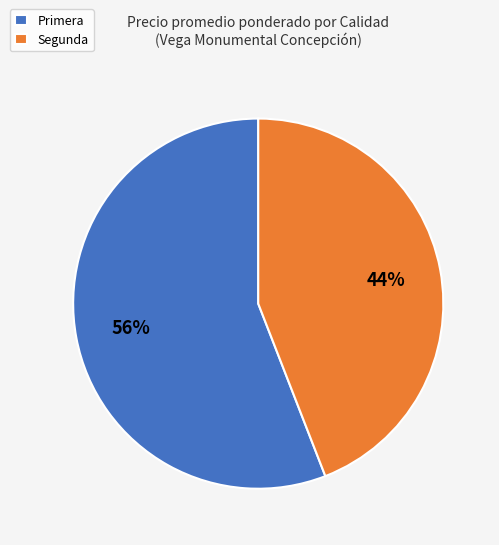

To the nearest percent, what is the combined percentage of Primera and Segunda?

100%